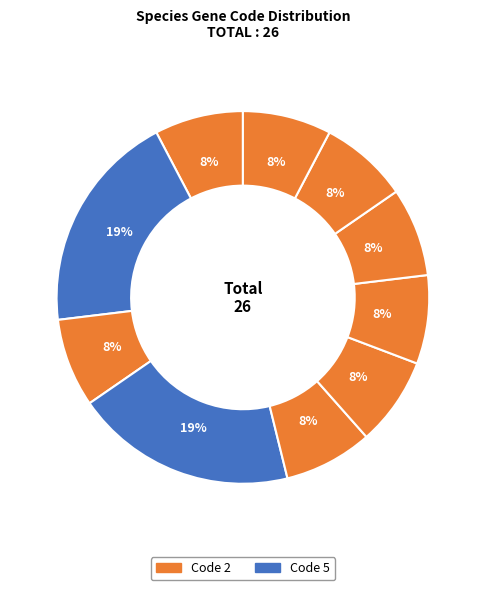

Count the number of slices in the pie.

10